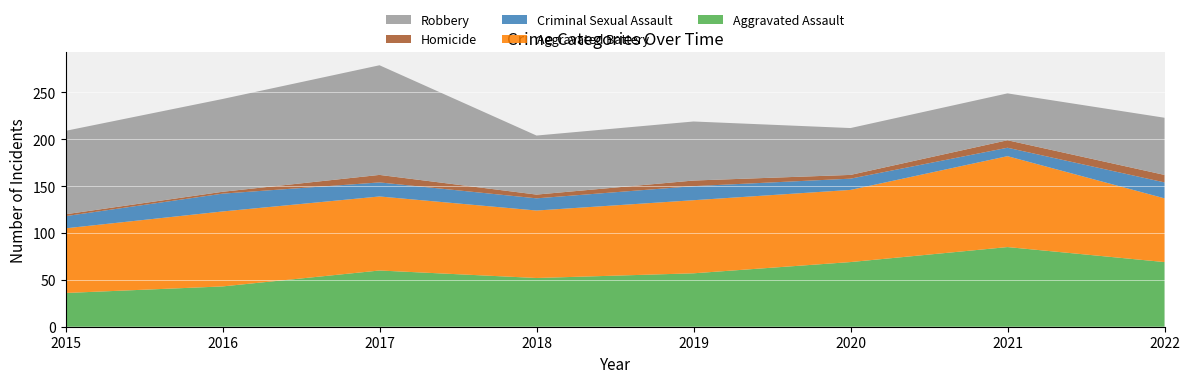

Reading right to left, list all the values displayed in this chart.

Aggravated Assault: 69	85	69	57	52	60	43	36
Aggravated Battery: 68	97	77	78	72	79	80	69
Criminal Sexual Assault: 17	9	12	15	13	15	19	13
Homicide: 8	8	4	6	4	8	2	2
Robbery: 61	50	50	63	63	117	99	89